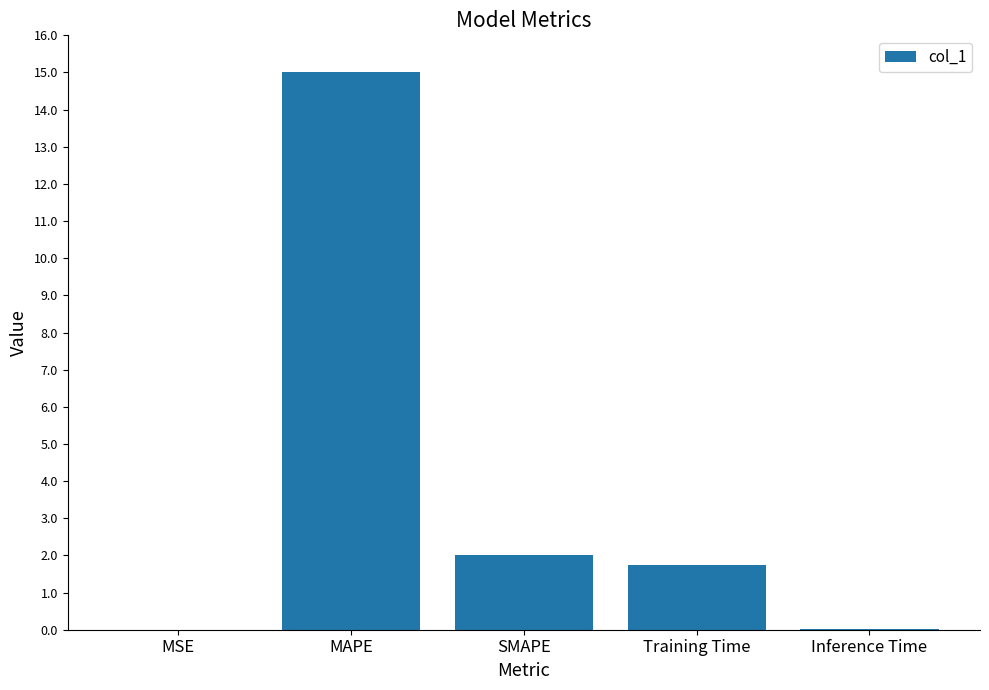

What is the greatest value displayed?

15.0